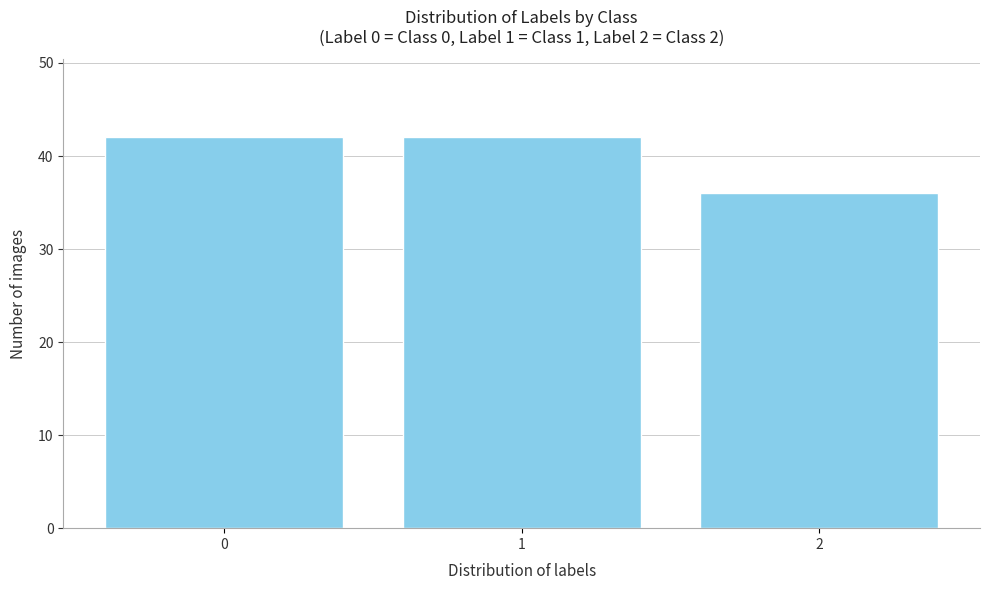

Reading left to right, extract all data points from this chart.

42	42	36